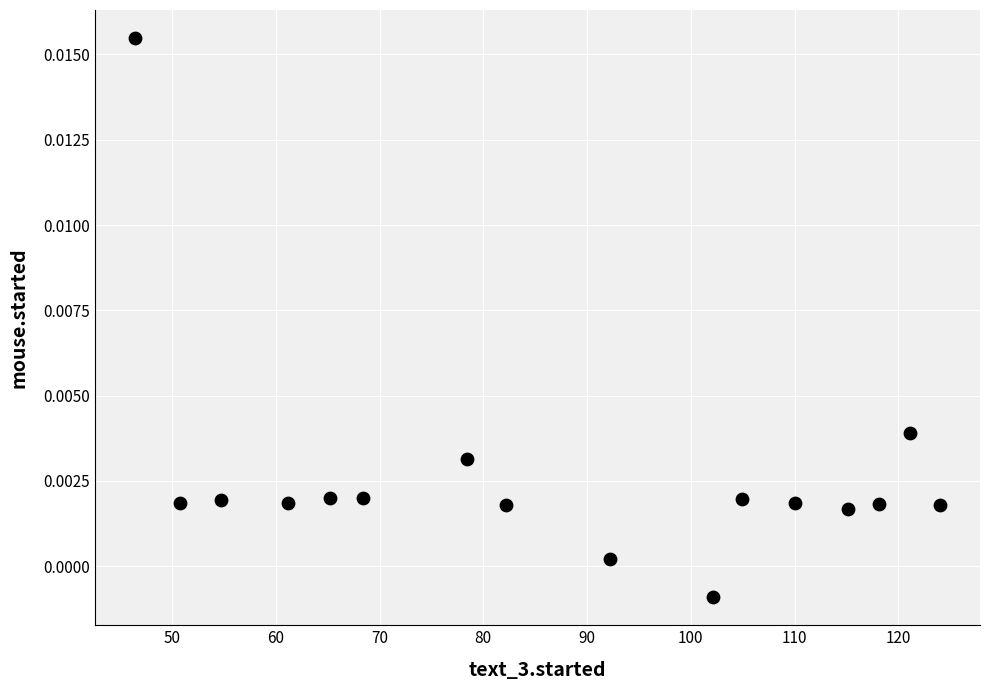

What is the range of X values (max minus min)?

77.6